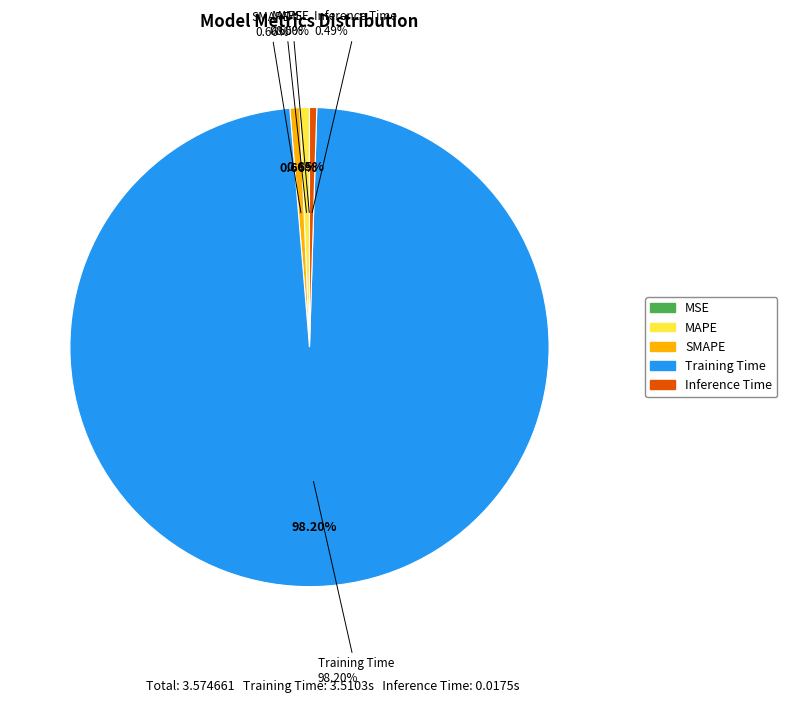

To the nearest percent, what is the average slice percentage?

20%